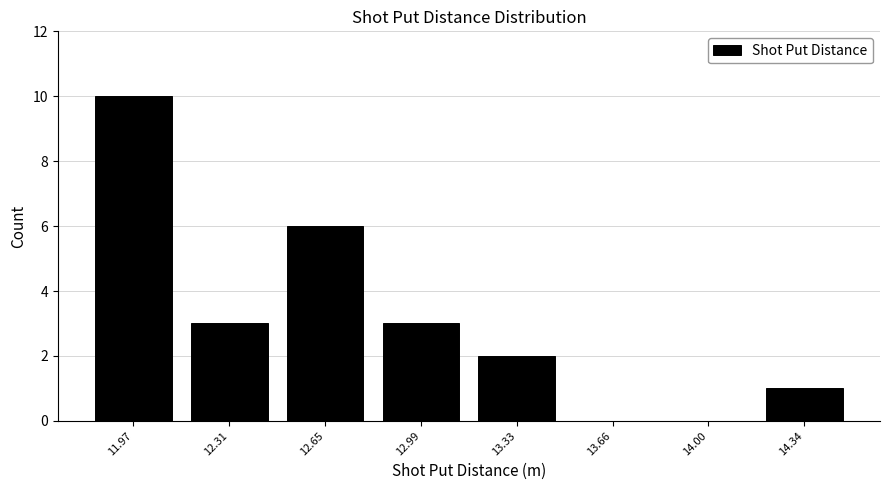

Reading right to left, transcribe all the data shown in this chart.

14.34=1	14.00=0	13.66=0	13.33=2	12.99=3	12.65=6	12.31=3	11.97=10